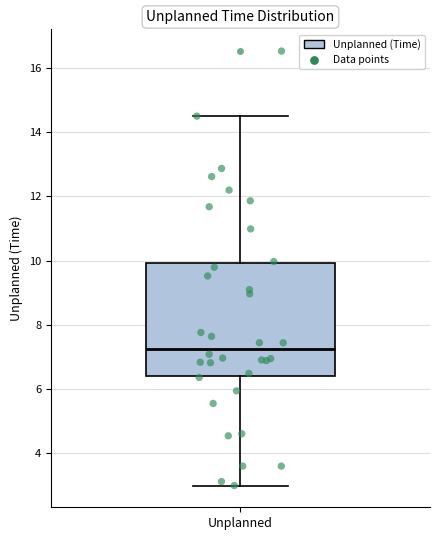

Where is the lower edge of the box for Unplanned on the y-axis? The values are not printed on the chart, so give them approximately, as read against the axis.

6.4